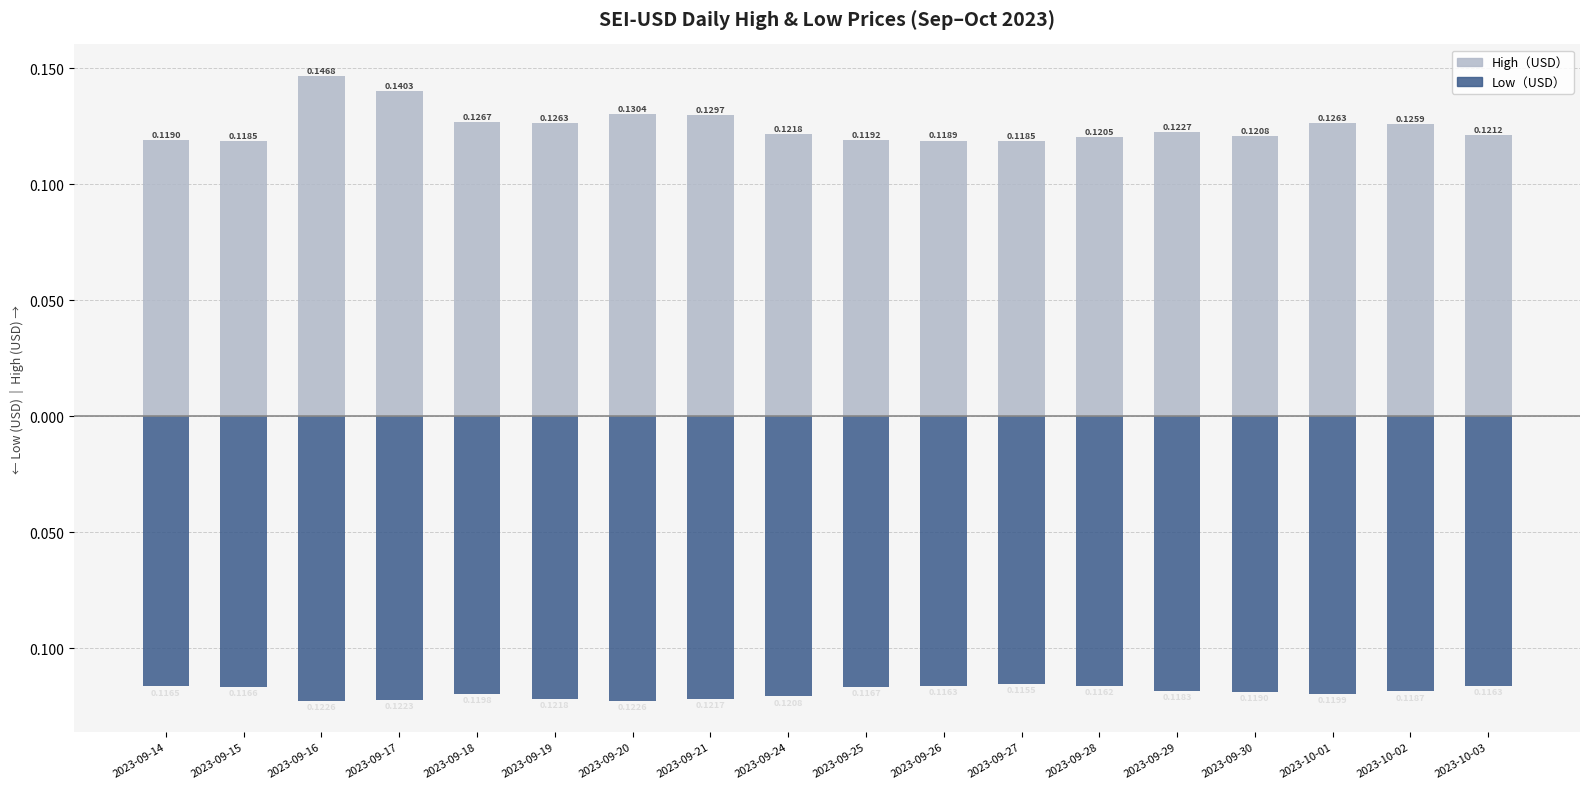

What is the lowest value of the Low series?

-0.1